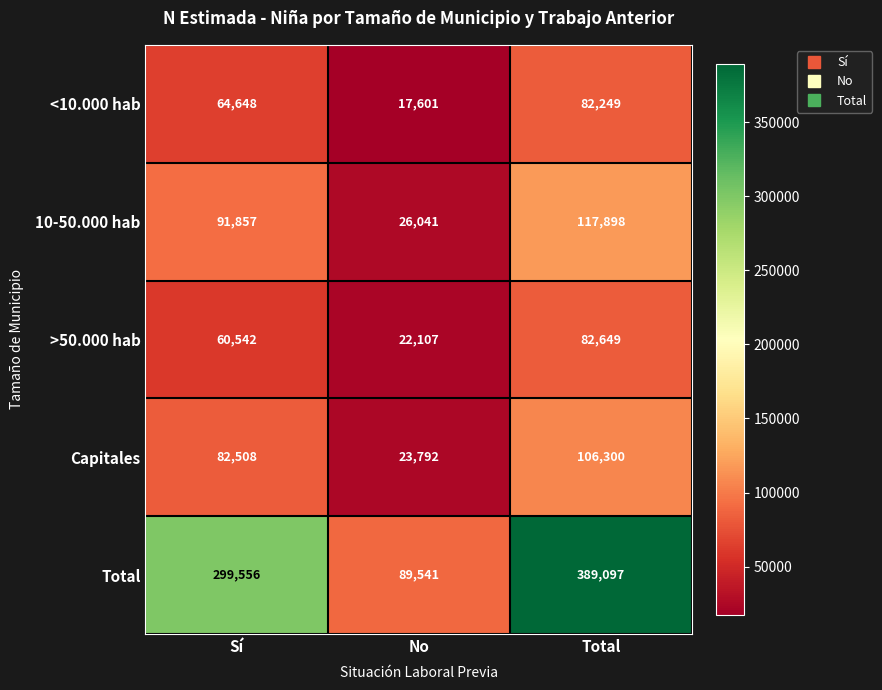

How many Capitales values are between 23792 and 106300?

3